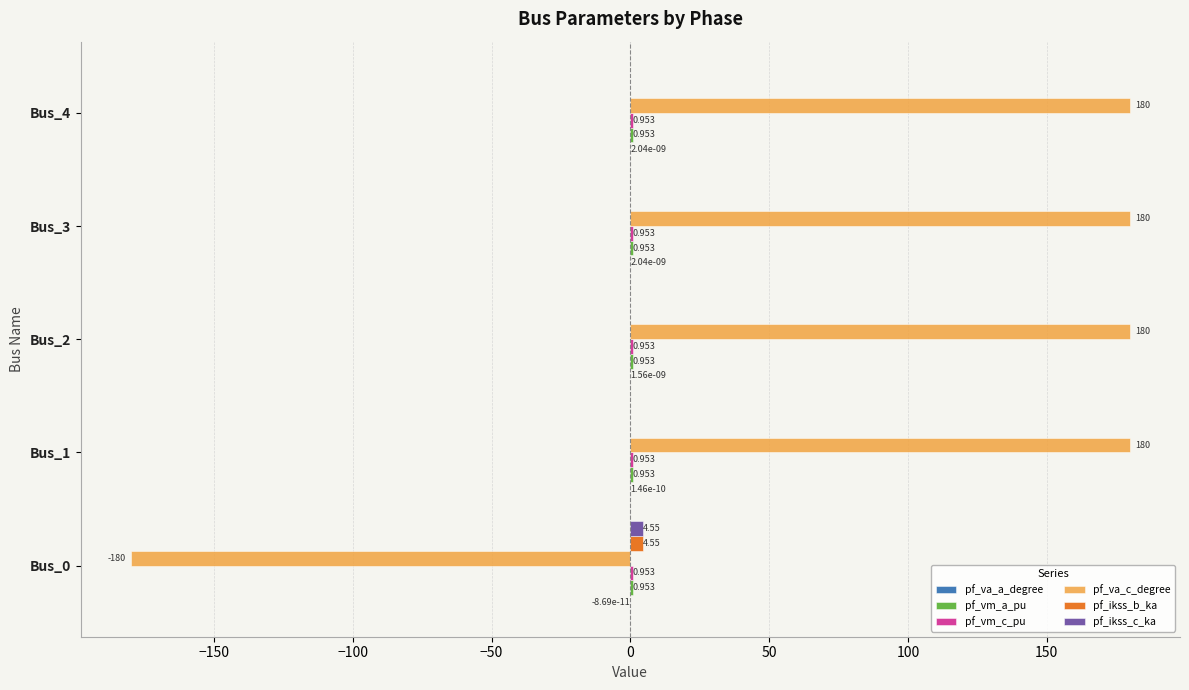

How many positive values does the pf_ikss_b_ka series have?

1